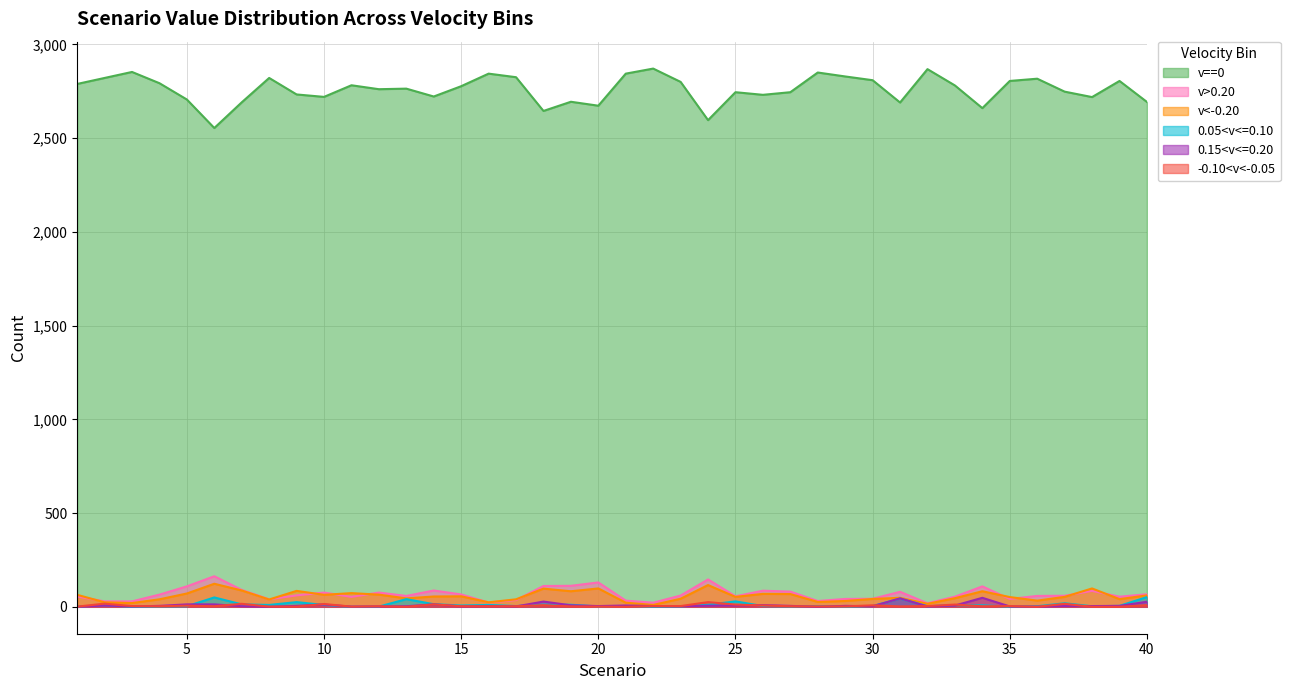

What is the value of the 0.15<v<=0.20 point at the 4th from the left?

5